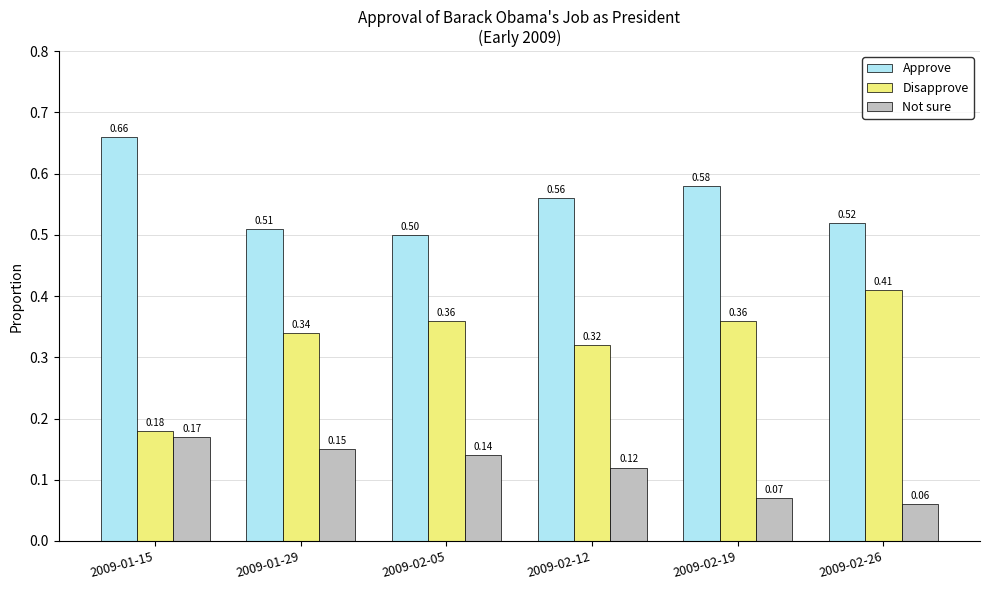

What are all the series names shown in the legend?

Approve, Disapprove, Not sure